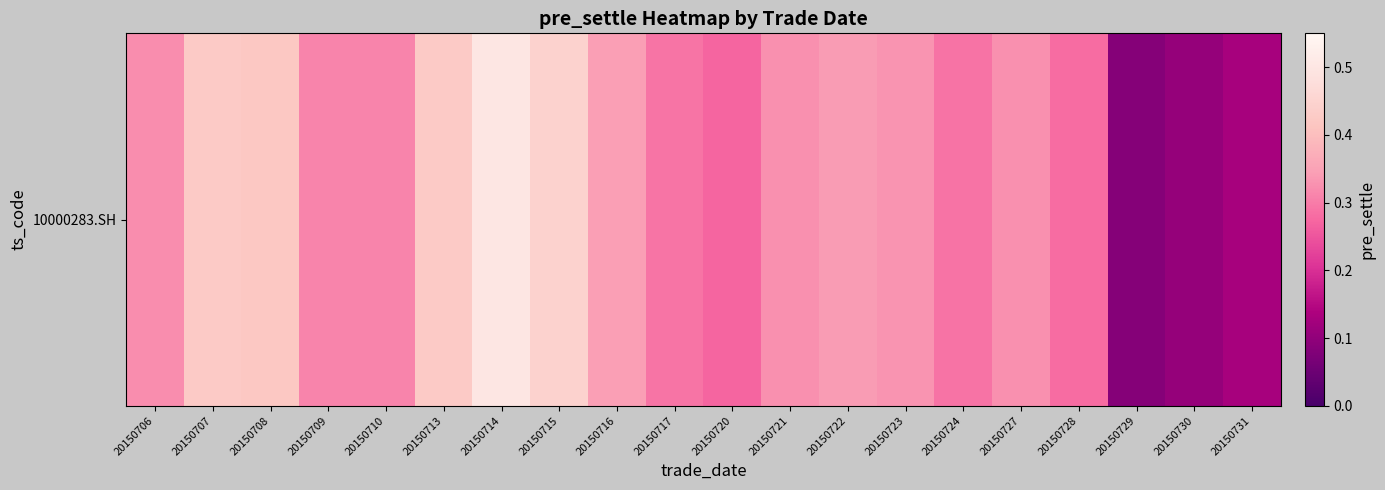

List the labels in order of value, largest first.

20150714, 20150715, 20150707, 20150713, 20150708, 20150716, 20150722, 20150723, 20150721, 20150727, 20150706, 20150709, 20150710, 20150717, 20150724, 20150728, 20150720, 20150731, 20150730, 20150729